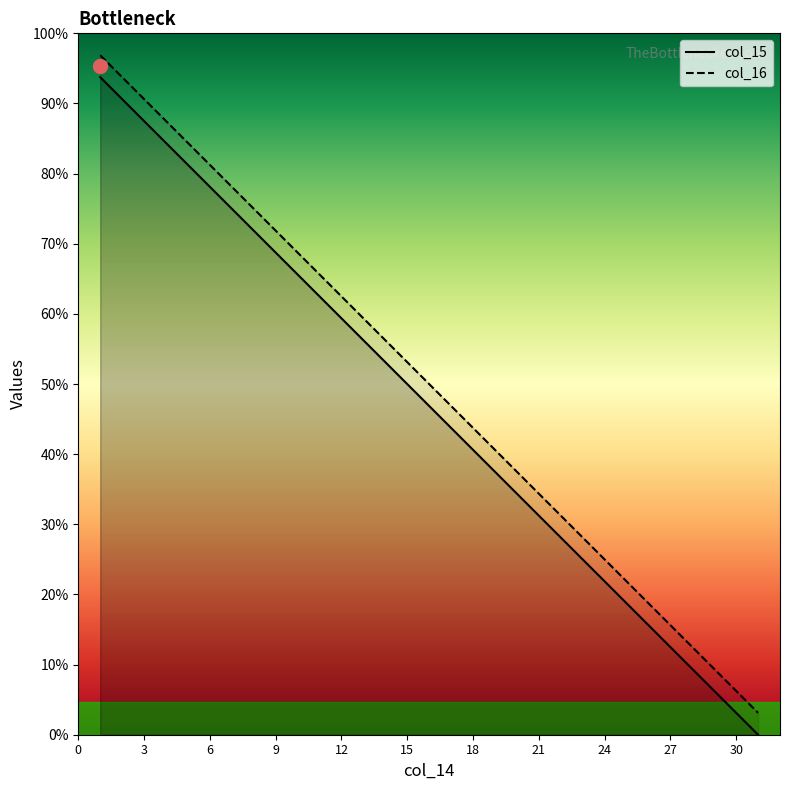

Reading left to right, list all the values displayed in this chart.

col_15: 30	29	28	27	26	25	24	23	22	21	20	19	18	17	16	15	14	13	12	11	10	9	8	7	6	5	4	3	2	1	0
col_16: 31	30	29	28	27	26	25	24	23	22	21	20	19	18	17	16	15	14	13	12	11	10	9	8	7	6	5	4	3	2	1